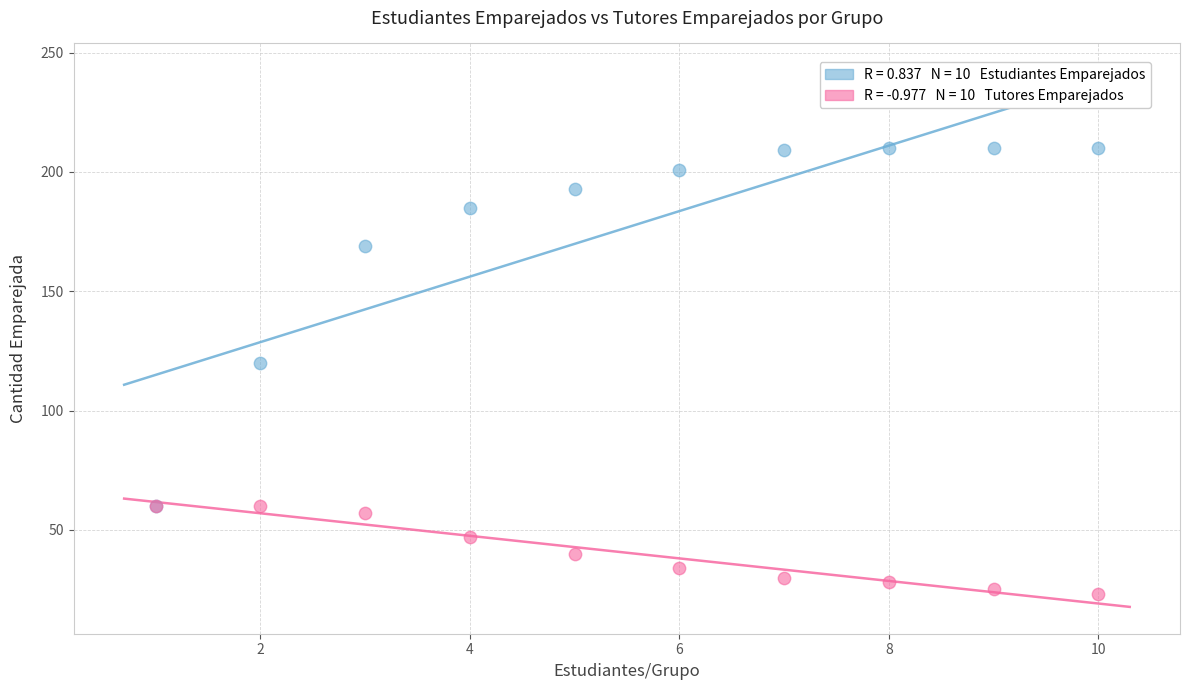

Across all series, what Y value is closest to 116?

120